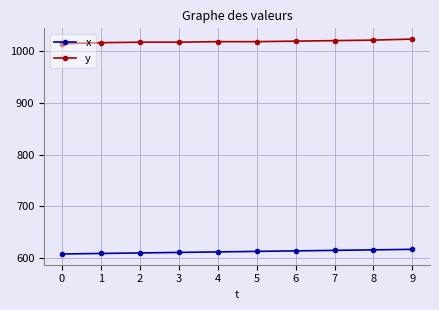

What is the sum of the x values at 7 and 6?

1229